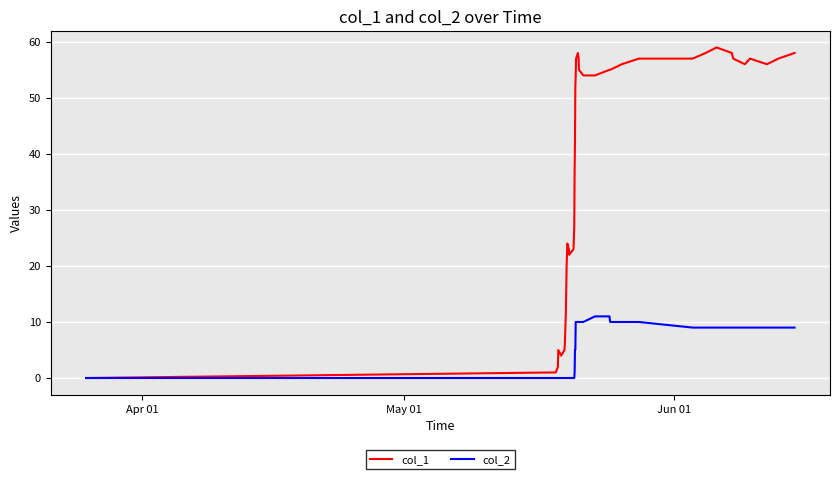

Rank the series by their maximum value, from lowest to highest.

col_2, col_1